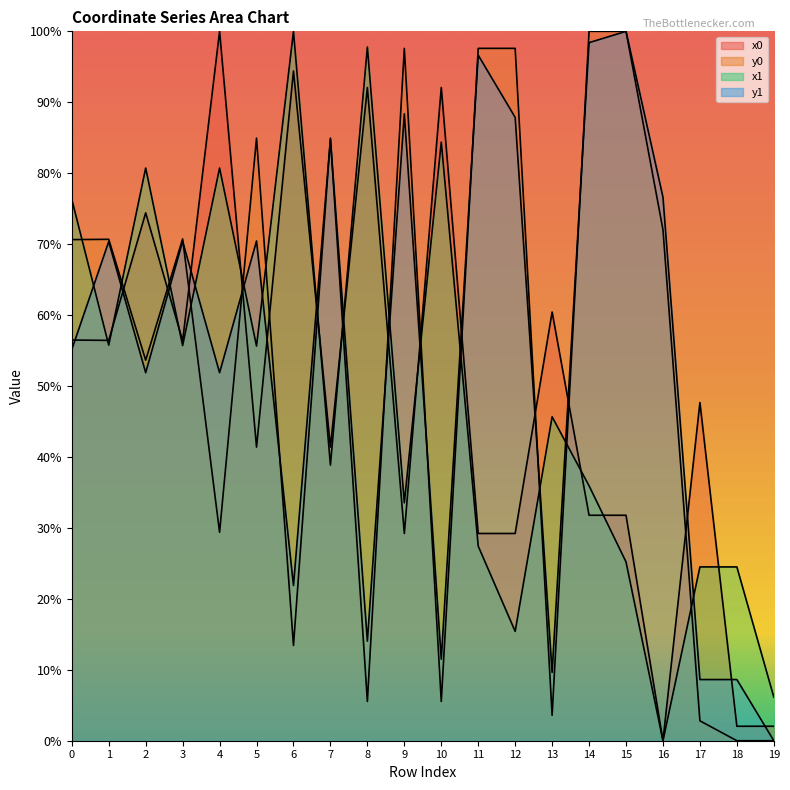

What is the difference between the second highest and minimum values in the x1 series?

1.0